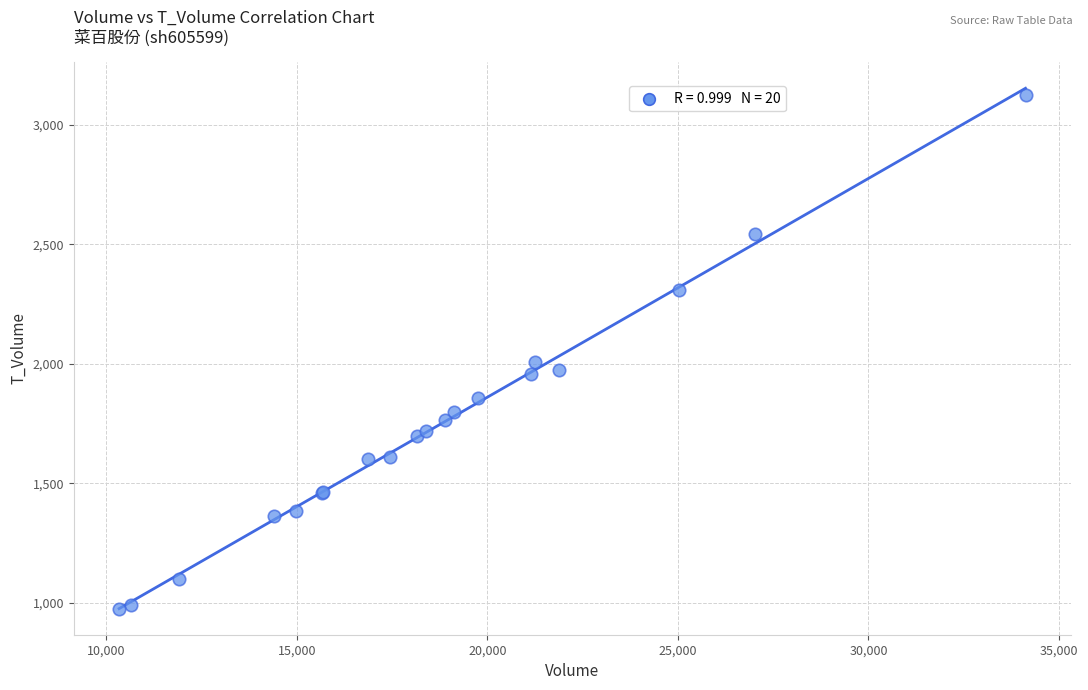

What Y value in the scatter plot is closest to 2051?

2010